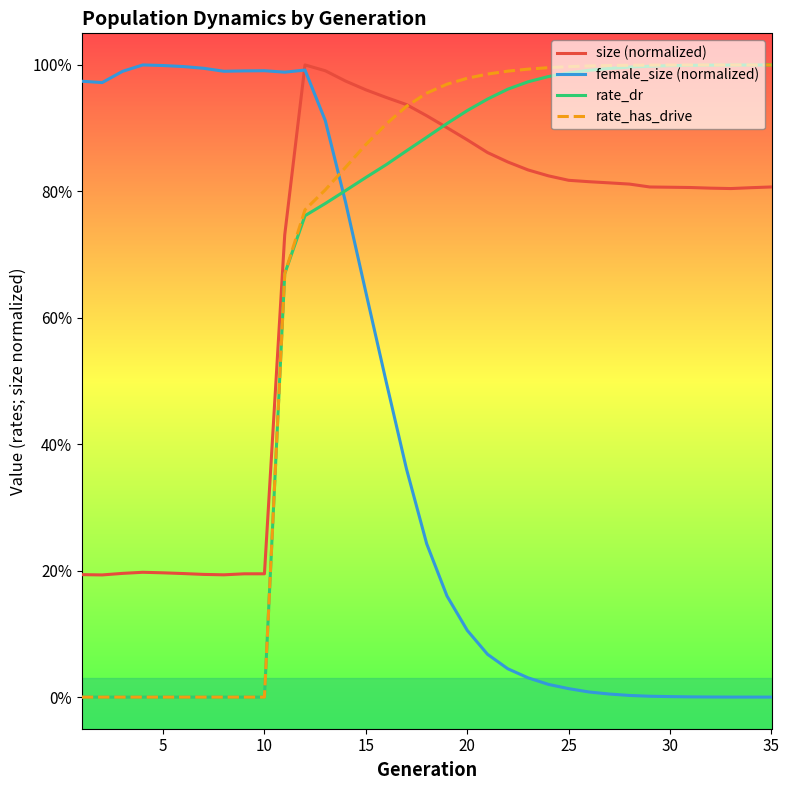

True or false: rate_has_drive and rate_dr intersect in this chart.

False